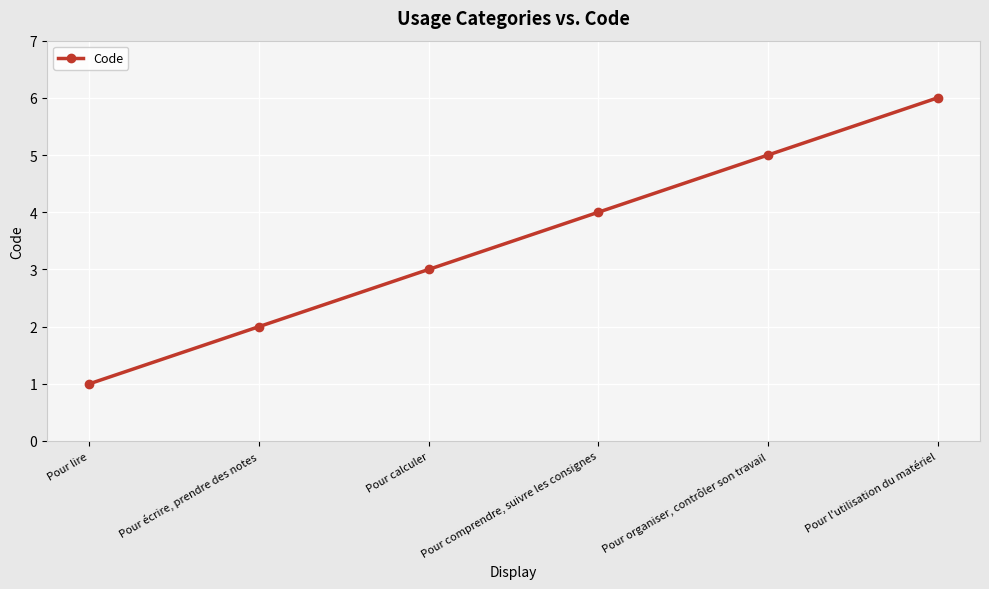

What is the ratio of the value at Pour l'utilisation du matériel to the value at Pour comprendre, suivre les consignes?

1.5